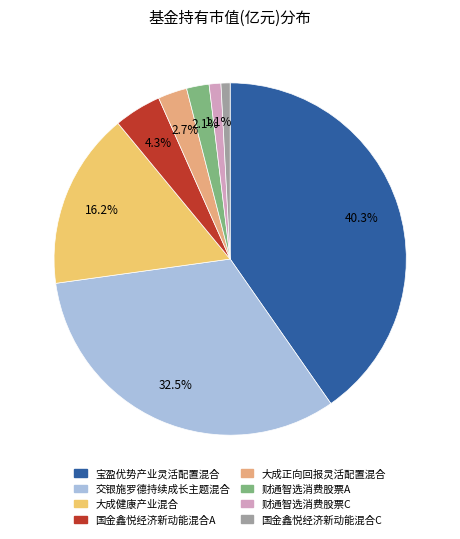

Rank the categories by value from lowest to highest.

国金鑫悦经济新动能混合C, 财通智选消费股票C, 财通智选消费股票A, 大成正向回报灵活配置混合, 国金鑫悦经济新动能混合A, 大成健康产业混合, 交银施罗德持续成长主题混合, 宝盈优势产业灵活配置混合